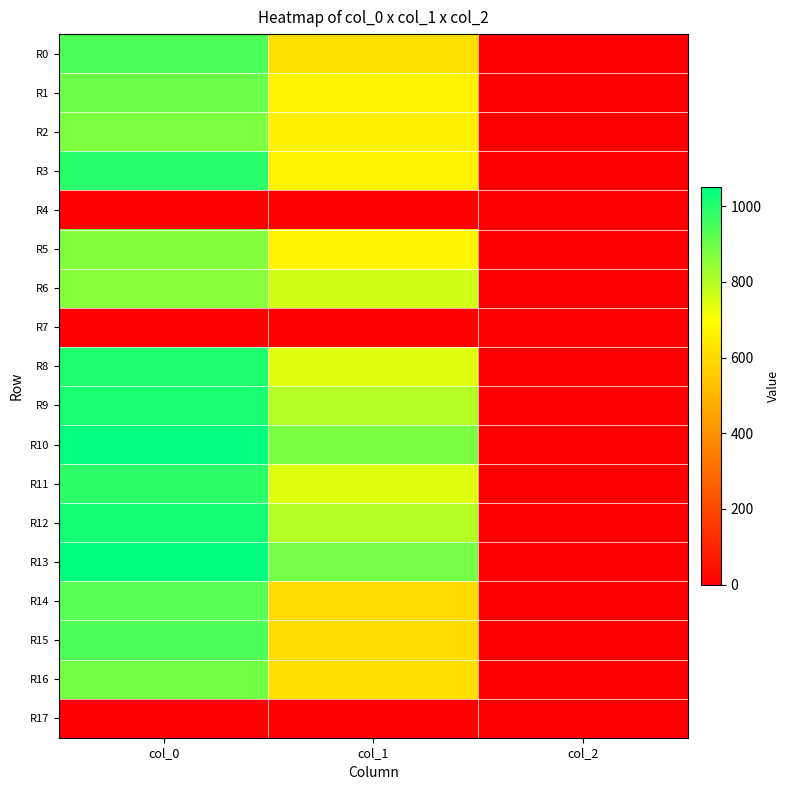

Between col_0 and col_1, which is larger?

col_0